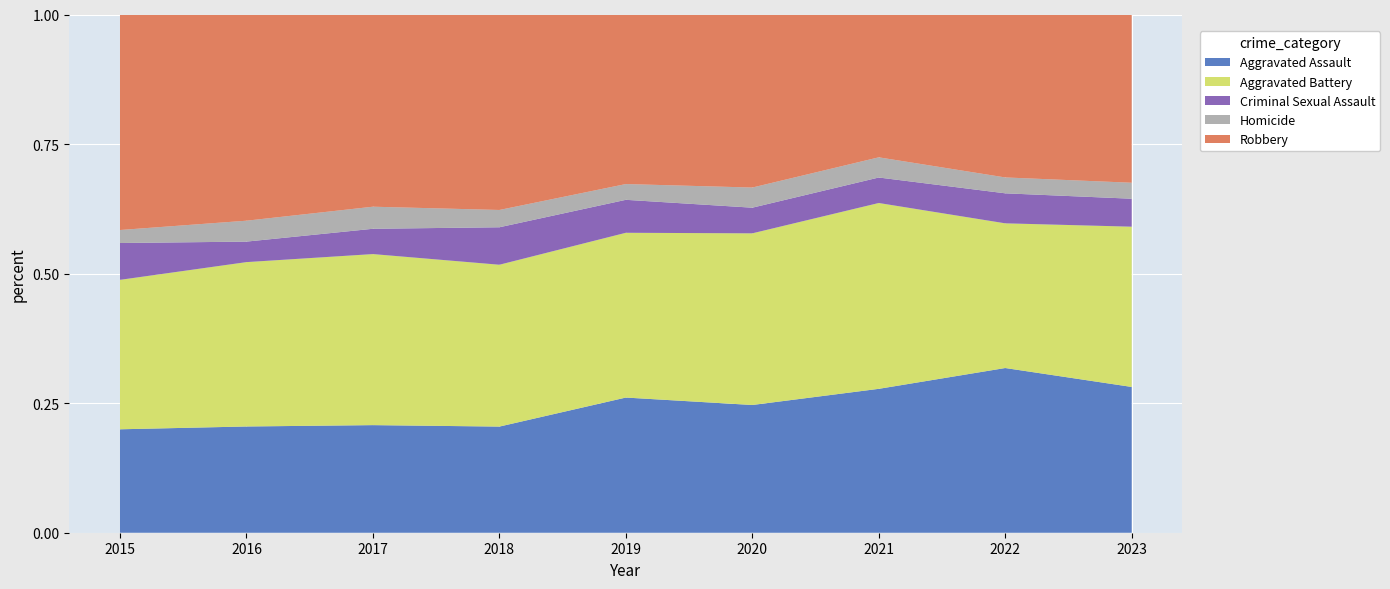

Reading left to right, what are all the values shown in this chart?

Aggravated Assault: 191	254	234	221	283	279	271	280	292
Aggravated Battery: 276	393	372	337	345	375	350	246	321
Criminal Sexual Assault: 68	49	55	78	69	56	48	51	56
Homicide: 24	50	48	36	33	44	38	27	32
Robbery: 398	493	418	407	355	378	269	277	337